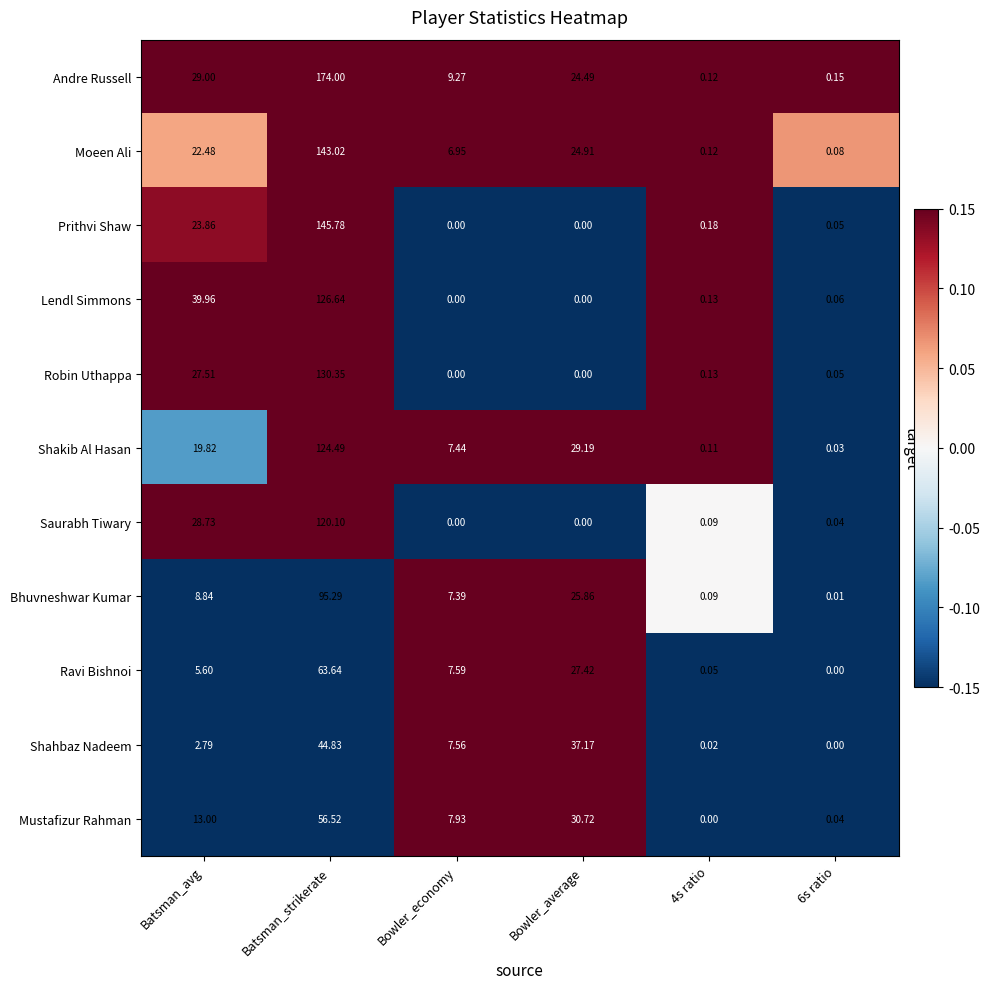

Which series has the largest total across all categories?

Andre Russell